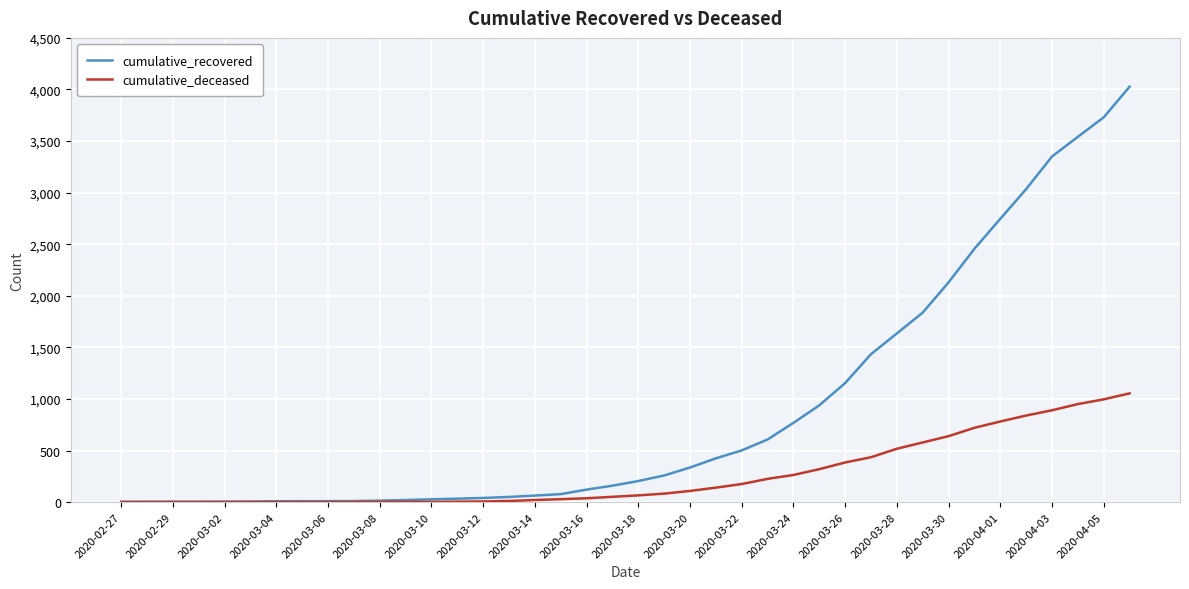

Rank the series by their maximum value, from highest to lowest.

cumulative_recovered, cumulative_deceased